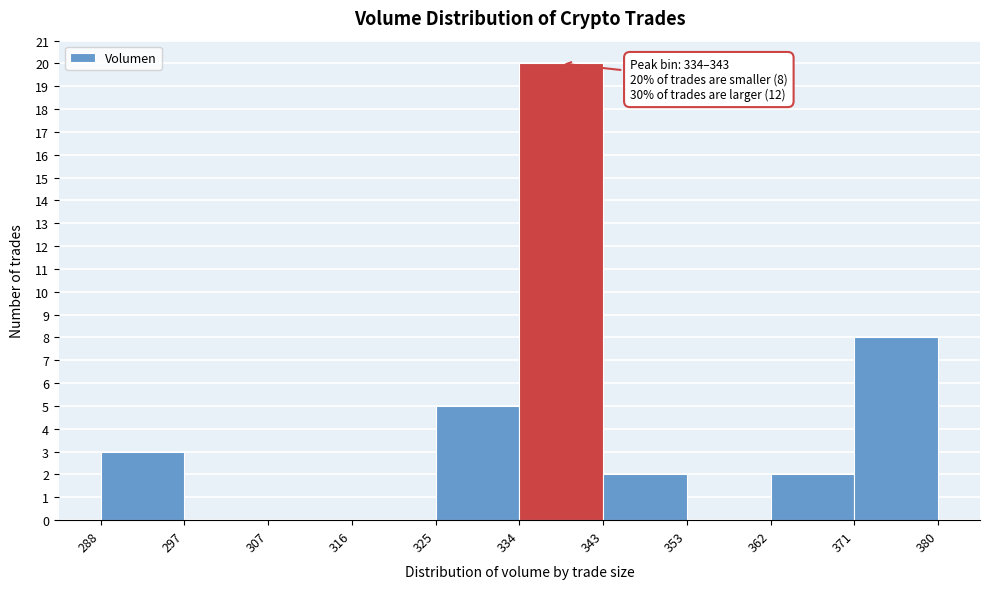

Which range on the x-axis has the tallest bar?

334 to 343